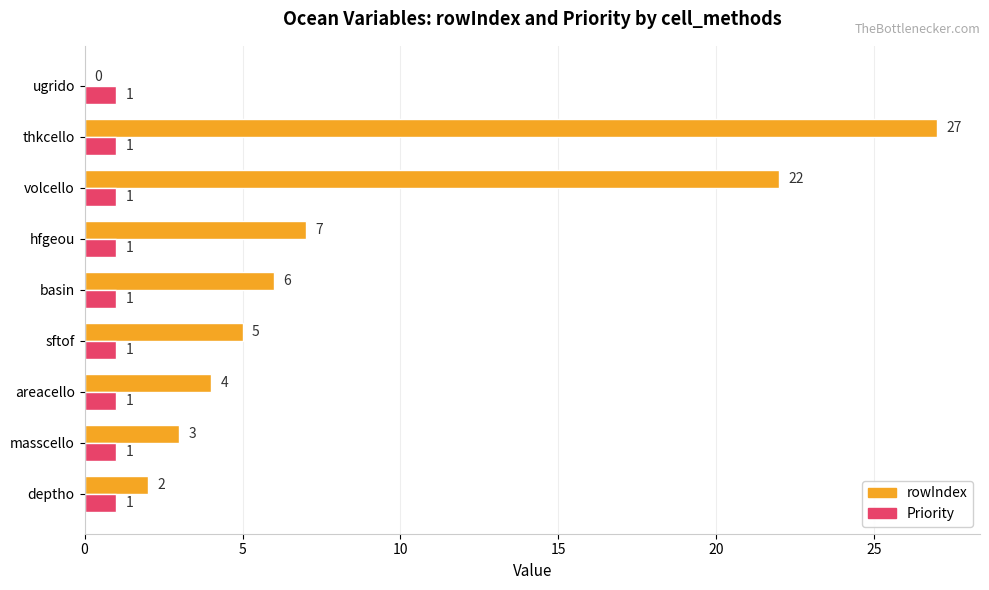

Read the rowIndex value at thkcello.

27